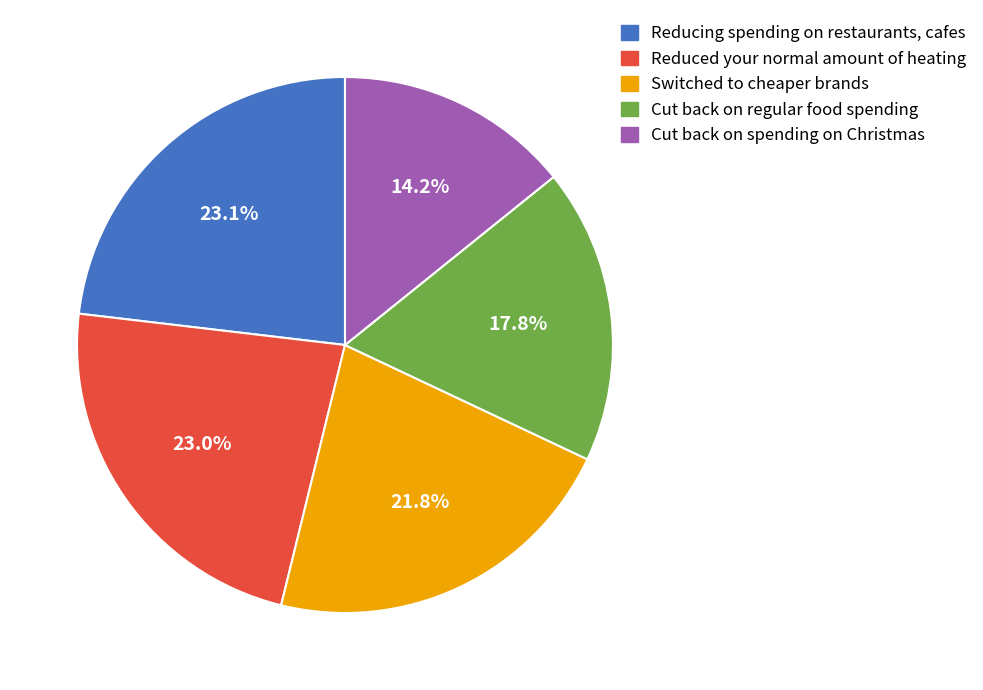

Is Cut back on regular food spending the majority of the pie?

No